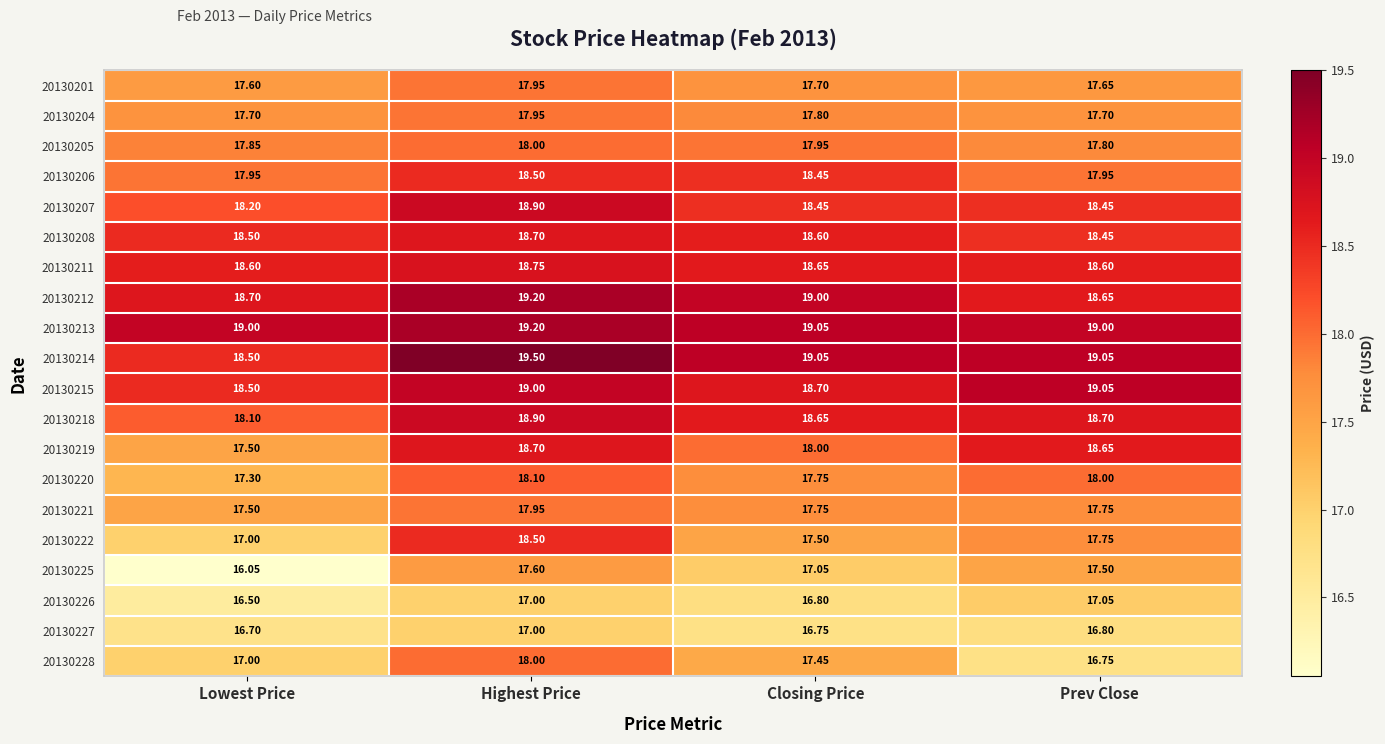

At which label is 20130220 closest to 17?

Lowest Price